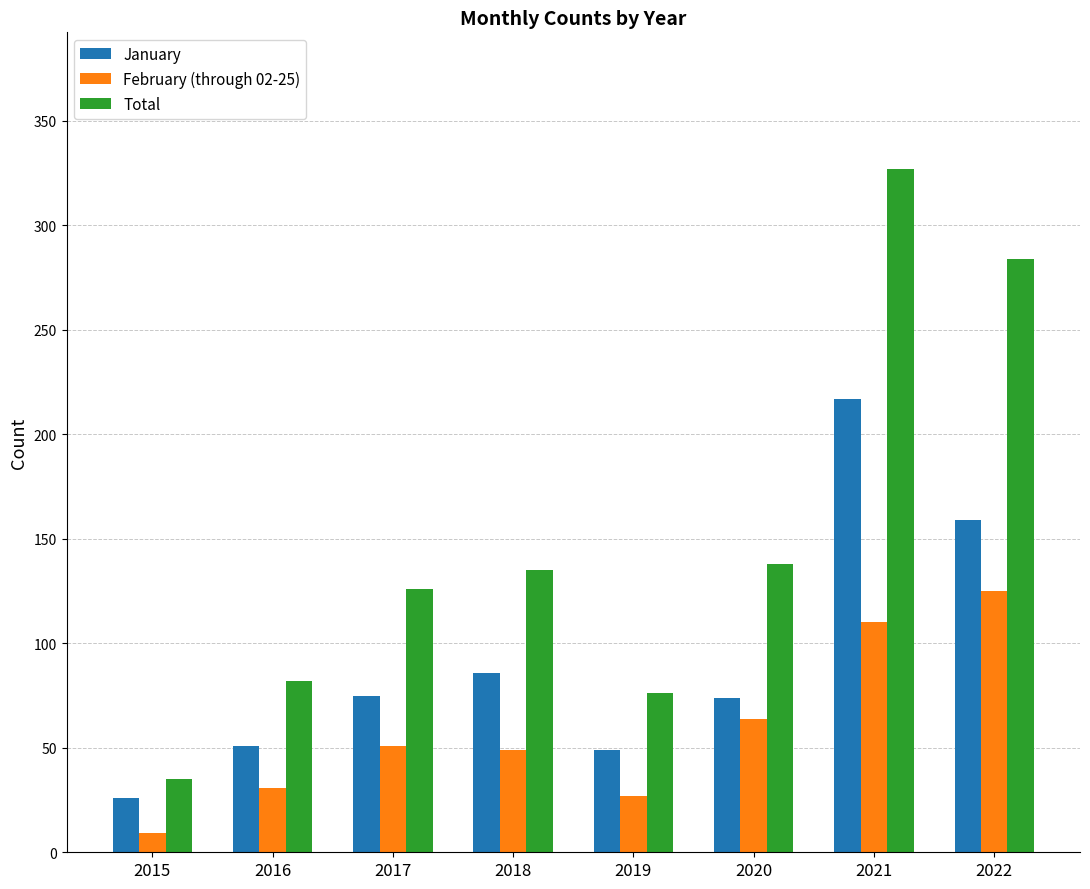

How many distinct data groups are displayed?

3